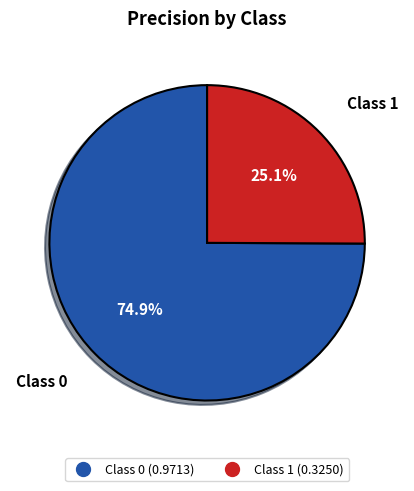

Count the number of slices in the pie.

2